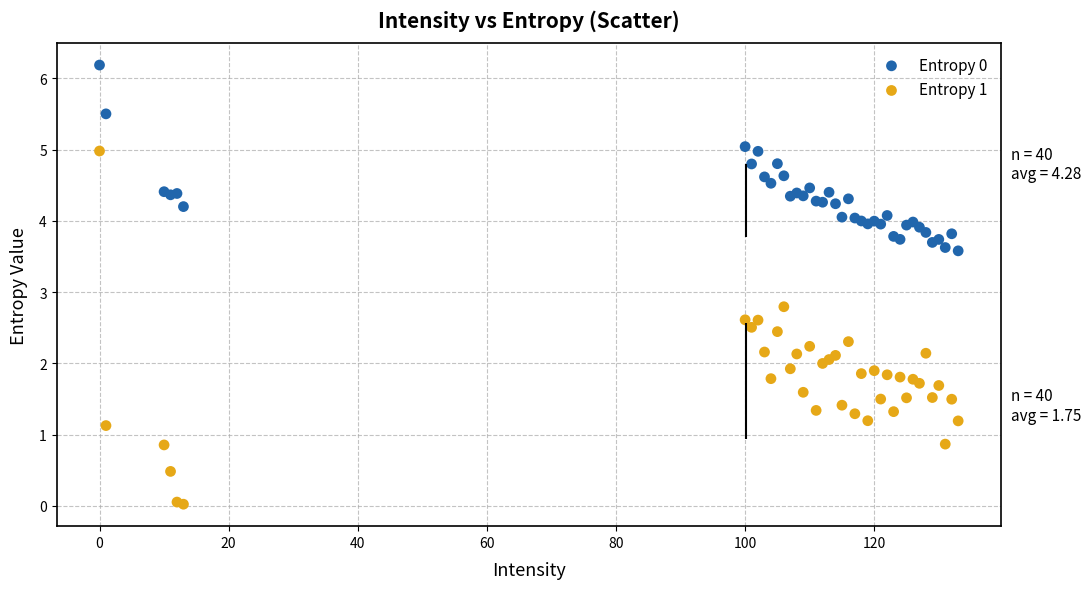

Which series contains the lowest Y value?

Entropy 1